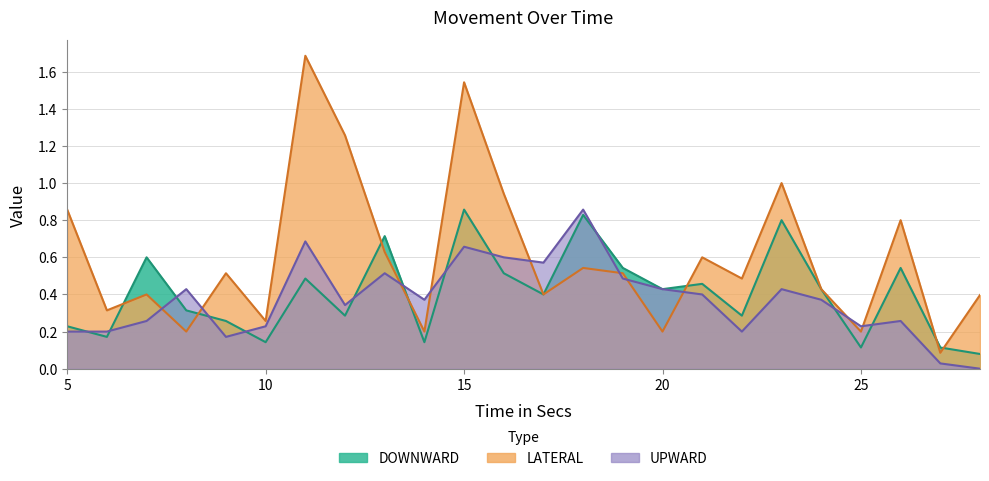

How many interior local valleys does the DOWNWARD series have?

8